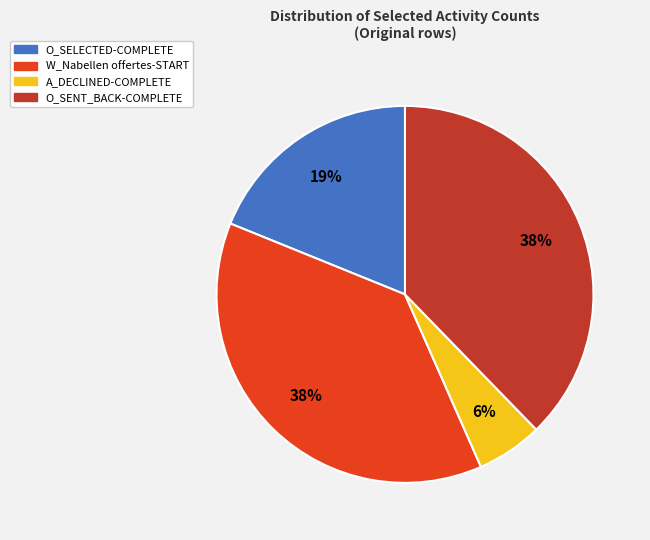

Is there a majority slice in this chart?

No